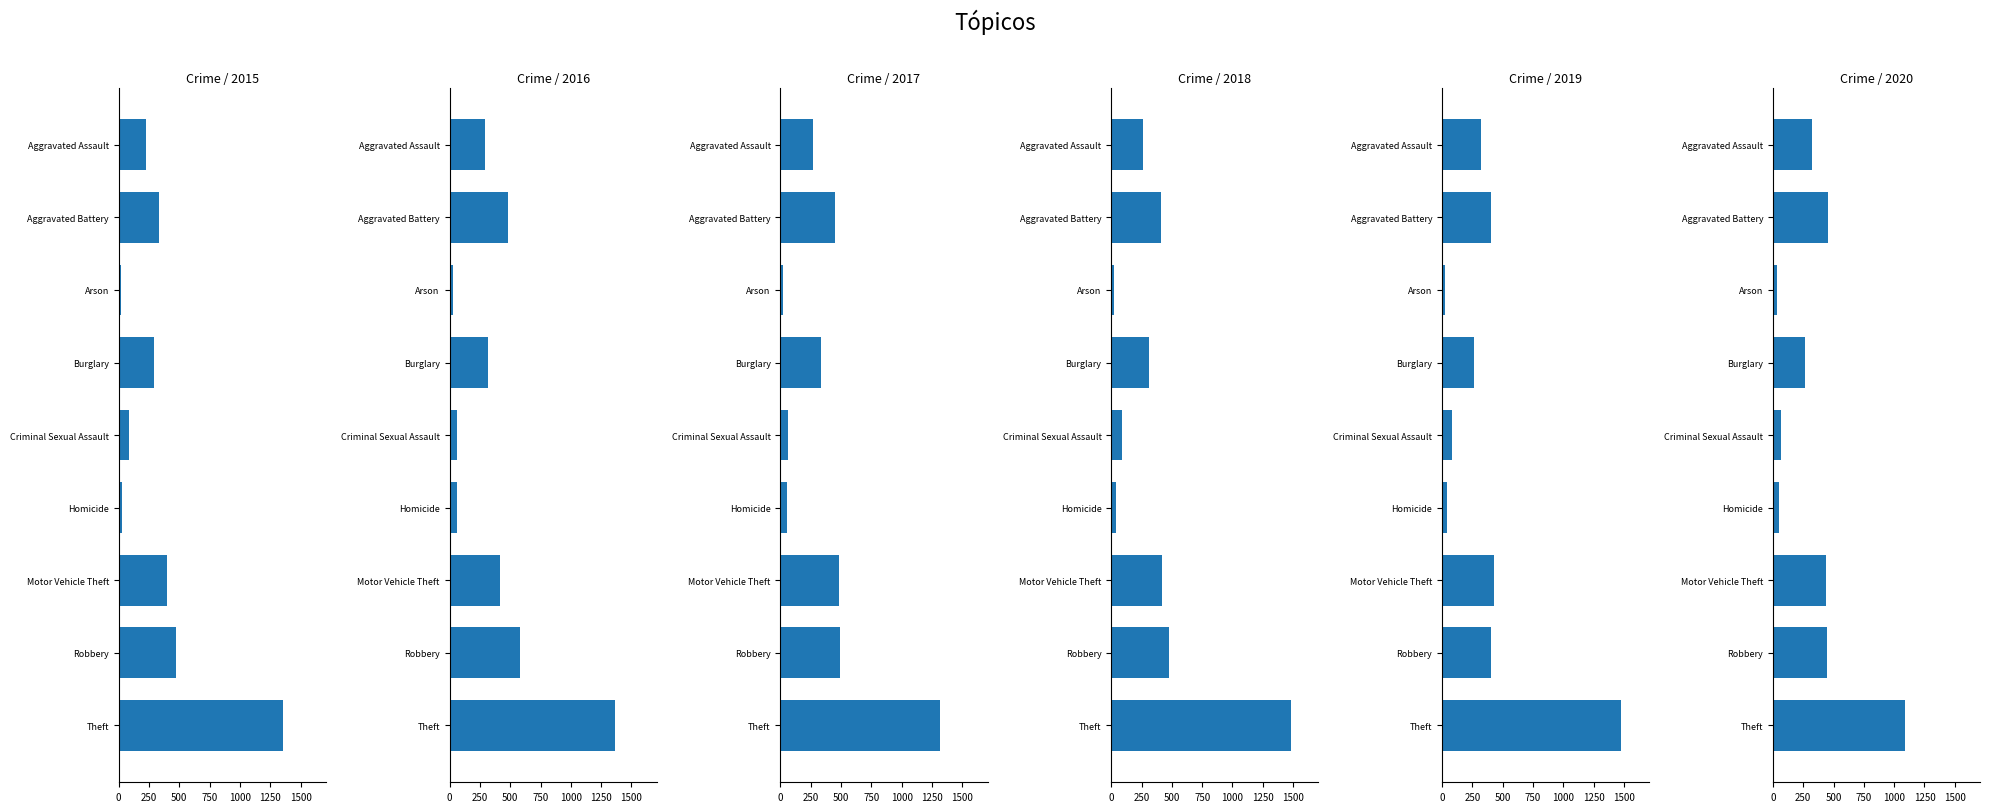

What is the minimum value shown in the chart?

18